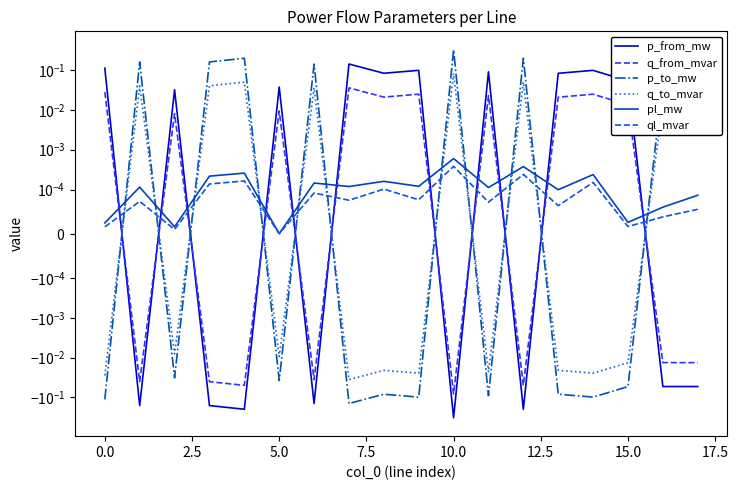

After their last crossing, which series has the higher values: ql_mvar or q_to_mvar?

q_to_mvar